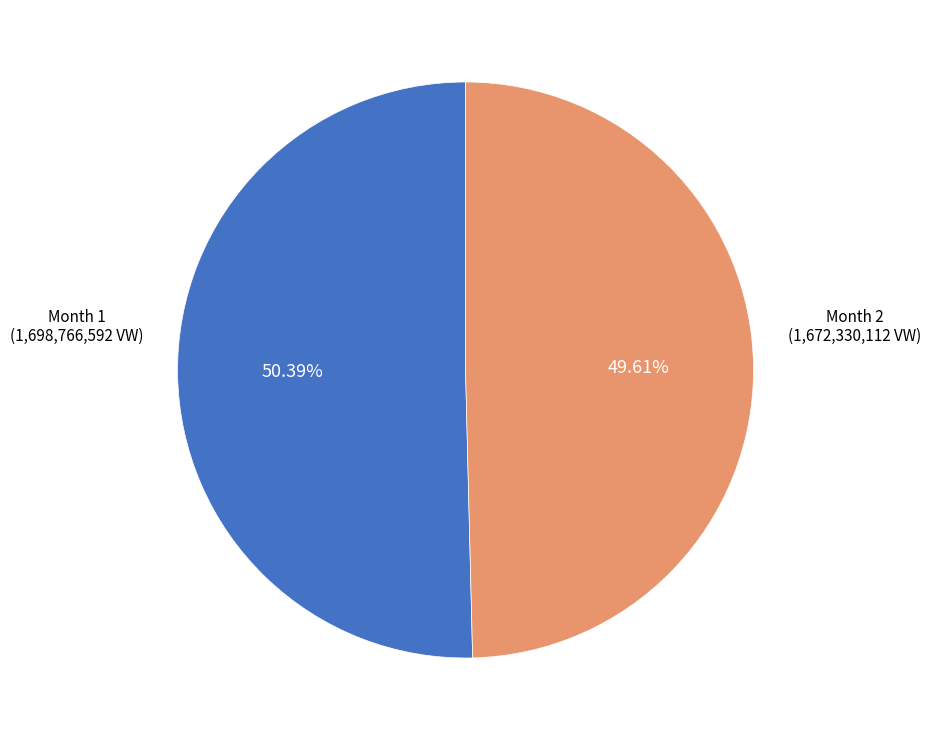

How many slices are in this pie chart?

2